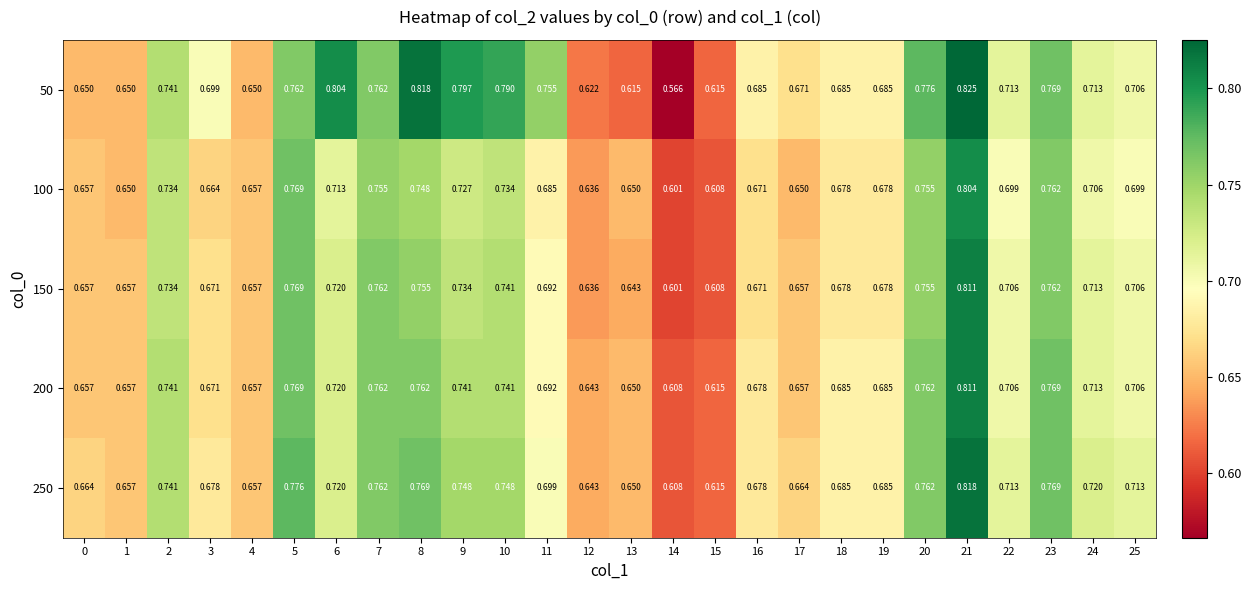

Is the value of 150 at 13 greater than the value of 100 at 22?

No